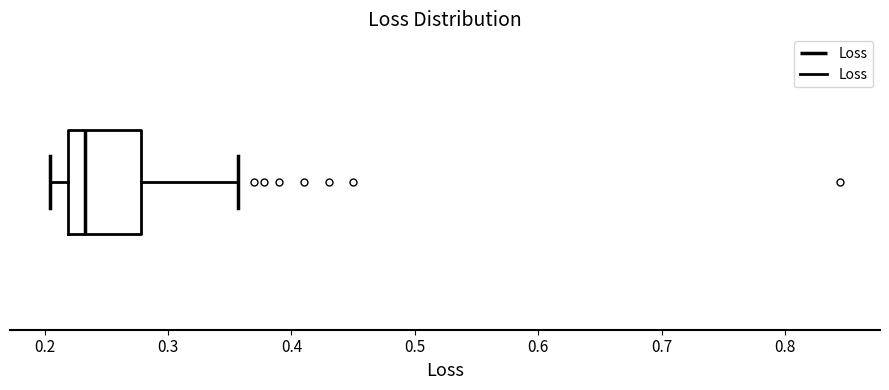

Transcribe this box plot: give where the median line is, the range the box spans, and where the two whiskers end, as read against the x-axis. The values are not printed on the chart, so give them approximately, as read against the axis.

median 0.23, box 0.22 to 0.28, whiskers 0.20 to 0.36